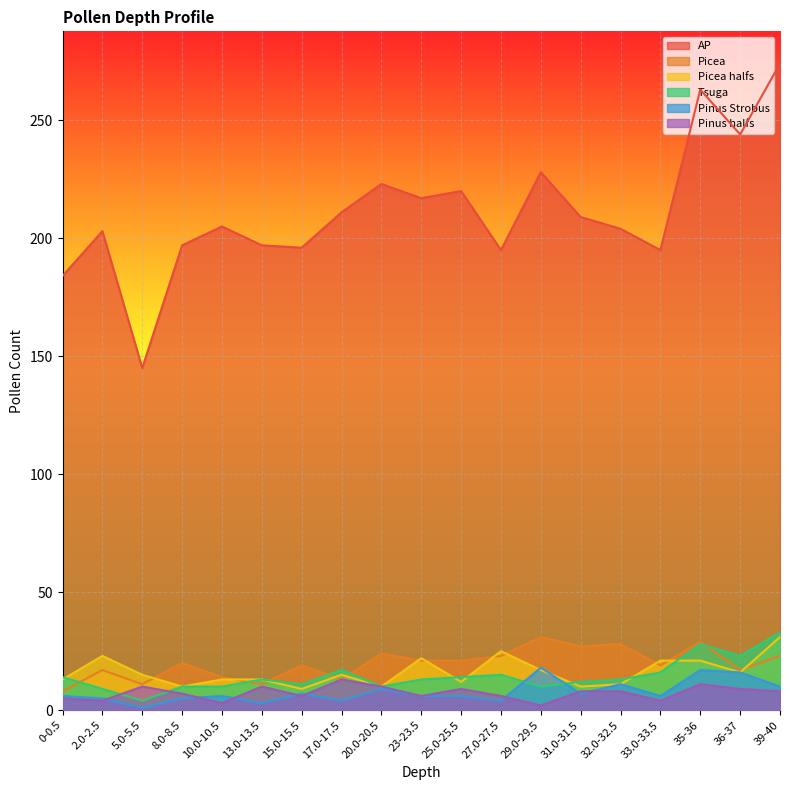

Reading left to right, list all the values displayed in this chart.

AP: 184	203	145	197	205	197	196	211	223	217	220	195	228	209	204	195	263	244	274
Picea: 8	17	11	20	14	11	19	13	24	21	21	23	31	27	28	19	29	17	23
Picea halfs: 13	23	15	10	13	13	9	15	10	22	12	25	17	10	11	21	21	16	31
Tsuga: 14	9	4	10	10	13	11	17	10	13	14	15	10	12	13	16	28	23	33
Pinus Strobus: 6	5	1	5	6	3	7	4	9	6	6	4	18	7	11	6	17	16	10
Pinus halfs: 5	4	10	7	3	10	6	13	10	6	9	6	2	8	8	4	11	9	8